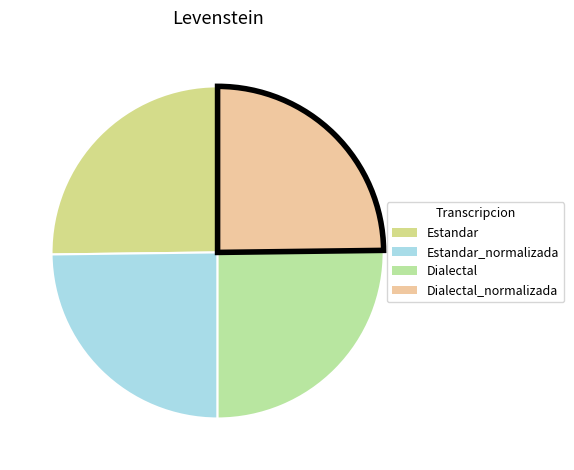

Between Dialectal and Estandar, which is larger?

Dialectal